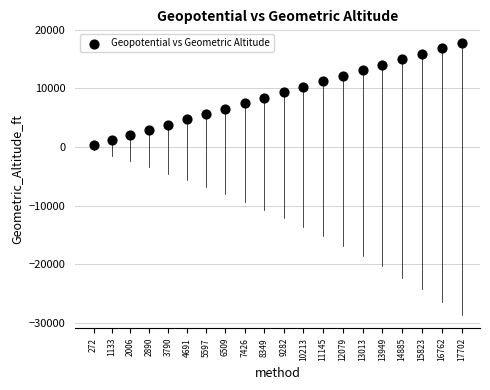

What is the range of X values (max minus min)?

17430